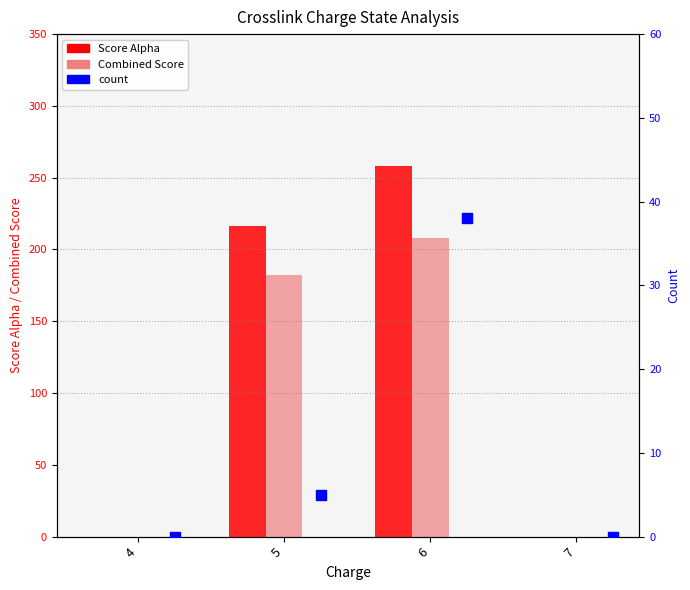

At which category is the sum across all series the highest?

6